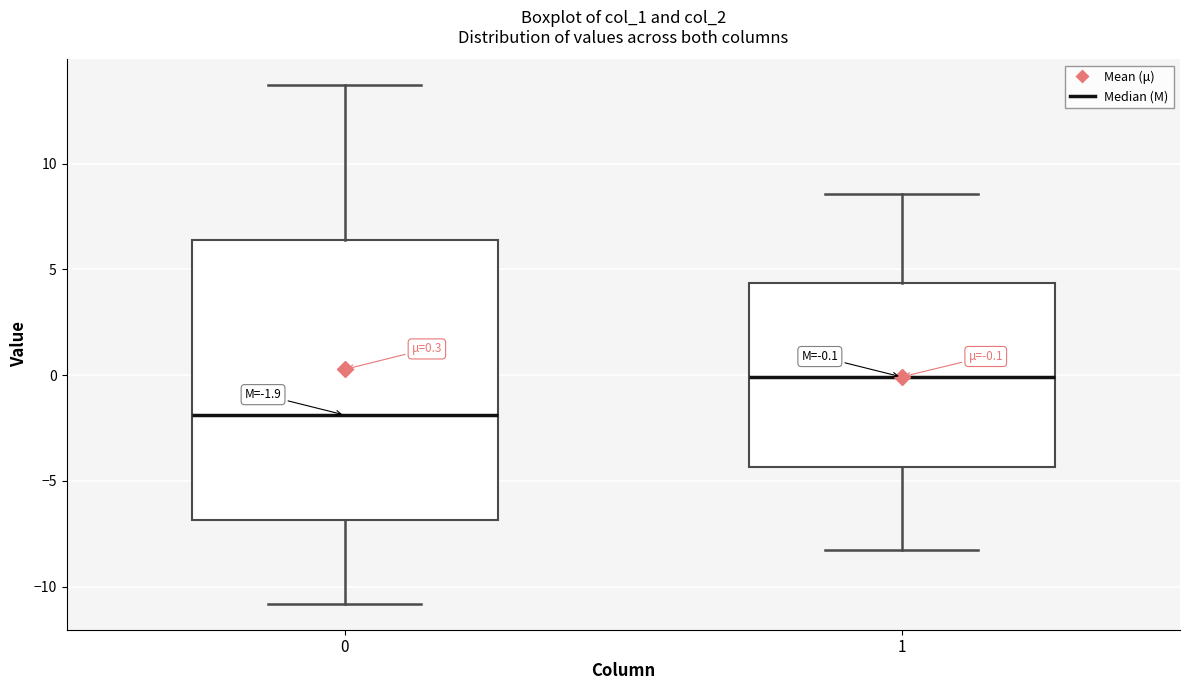

Which box has the highest median line?

1